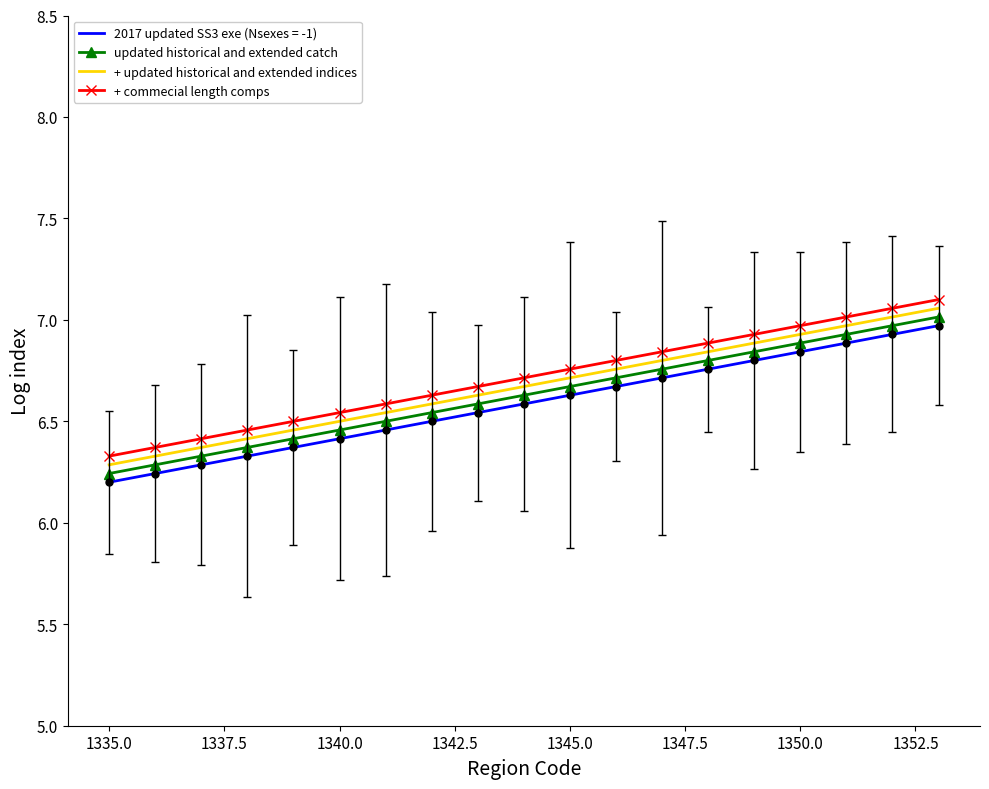

What is the difference between the maximum and second lowest values in the updated historical and extended catch series?

0.7